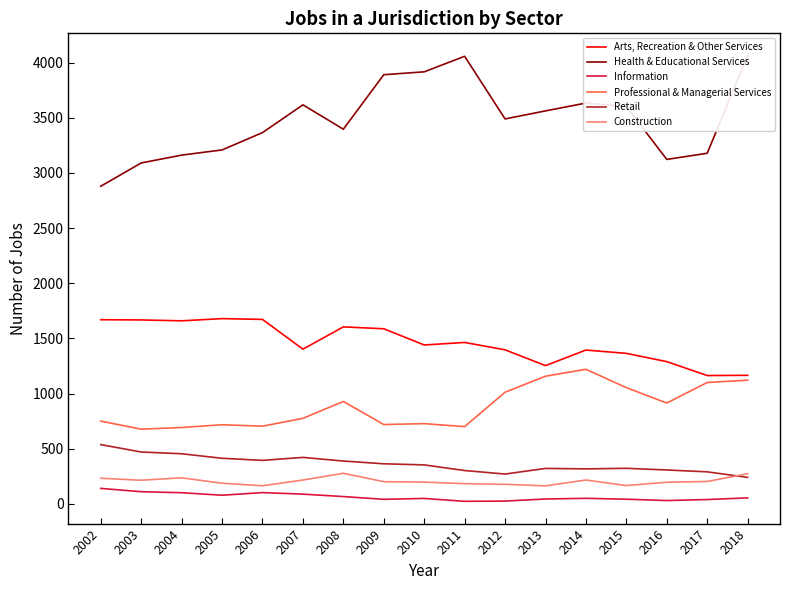

Does the chart have visible grid lines?

No